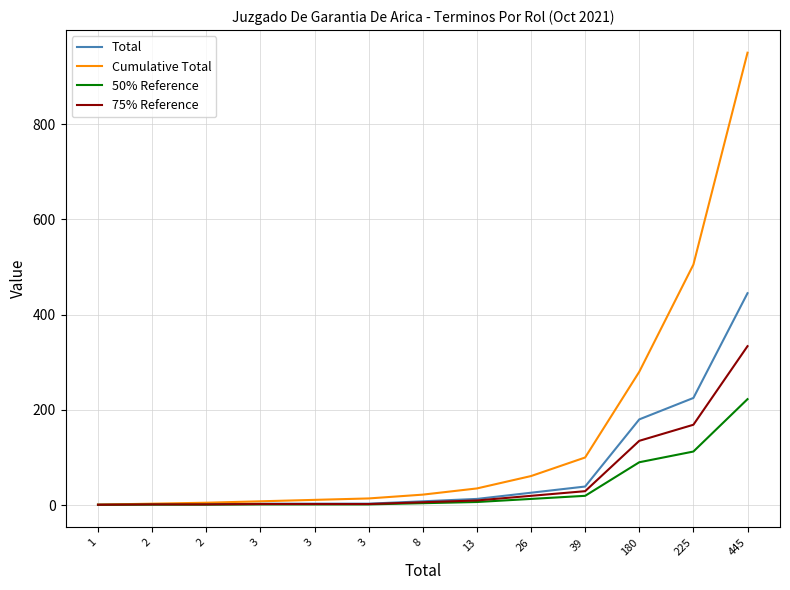

Does the chart display data point markers on the line(s)?

No